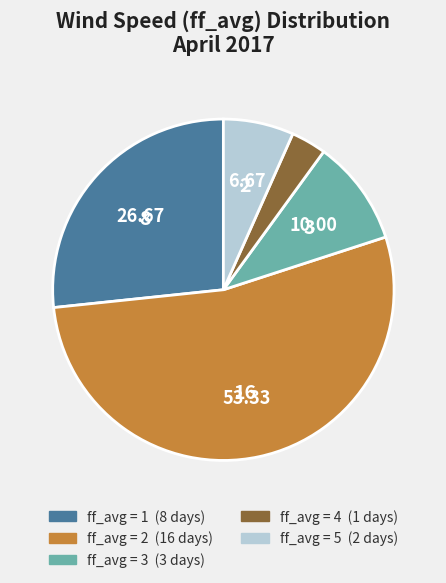

Does any single category account for the majority?

Yes